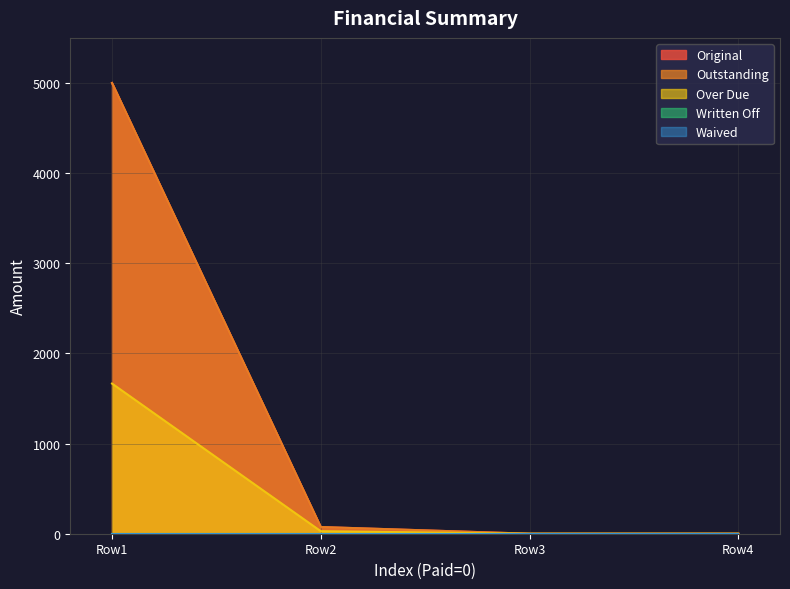

What is the difference between the maximum and minimum values in the Outstanding series?

5000.0